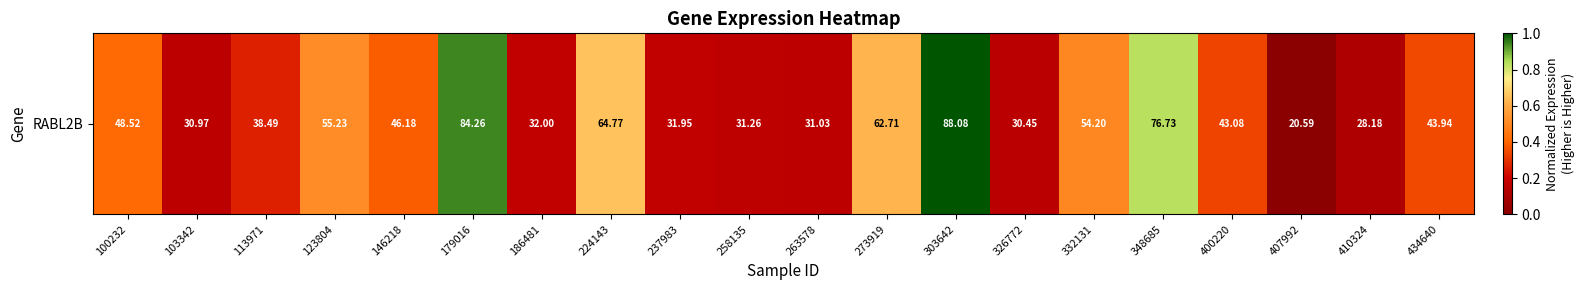

List the labels in order of value, smallest first.

407992, 410324, 326772, 103342, 263578, 258135, 237983, 186481, 113971, 400220, 434640, 146218, 100232, 332131, 123804, 273919, 224143, 348685, 179016, 303642